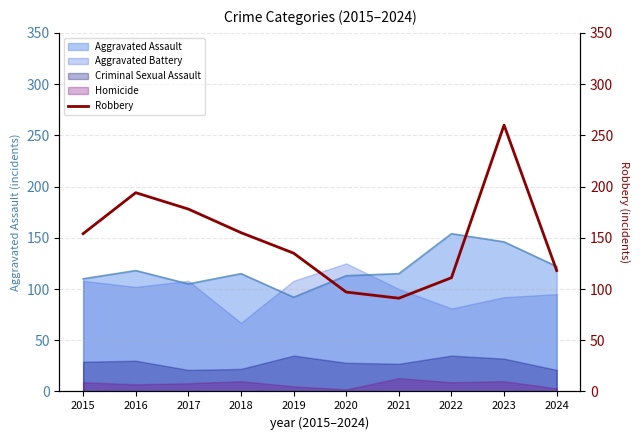

Rank the categories by value from highest to lowest.

2023, 2016, 2017, 2018, 2015, 2019, 2024, 2022, 2020, 2021